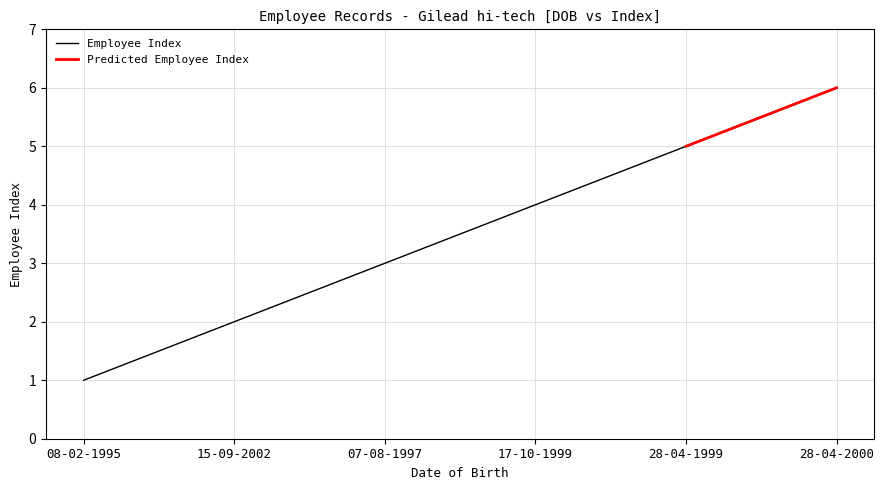

The value of Employee Index at 15-09-2002 is 1. True or false?

False